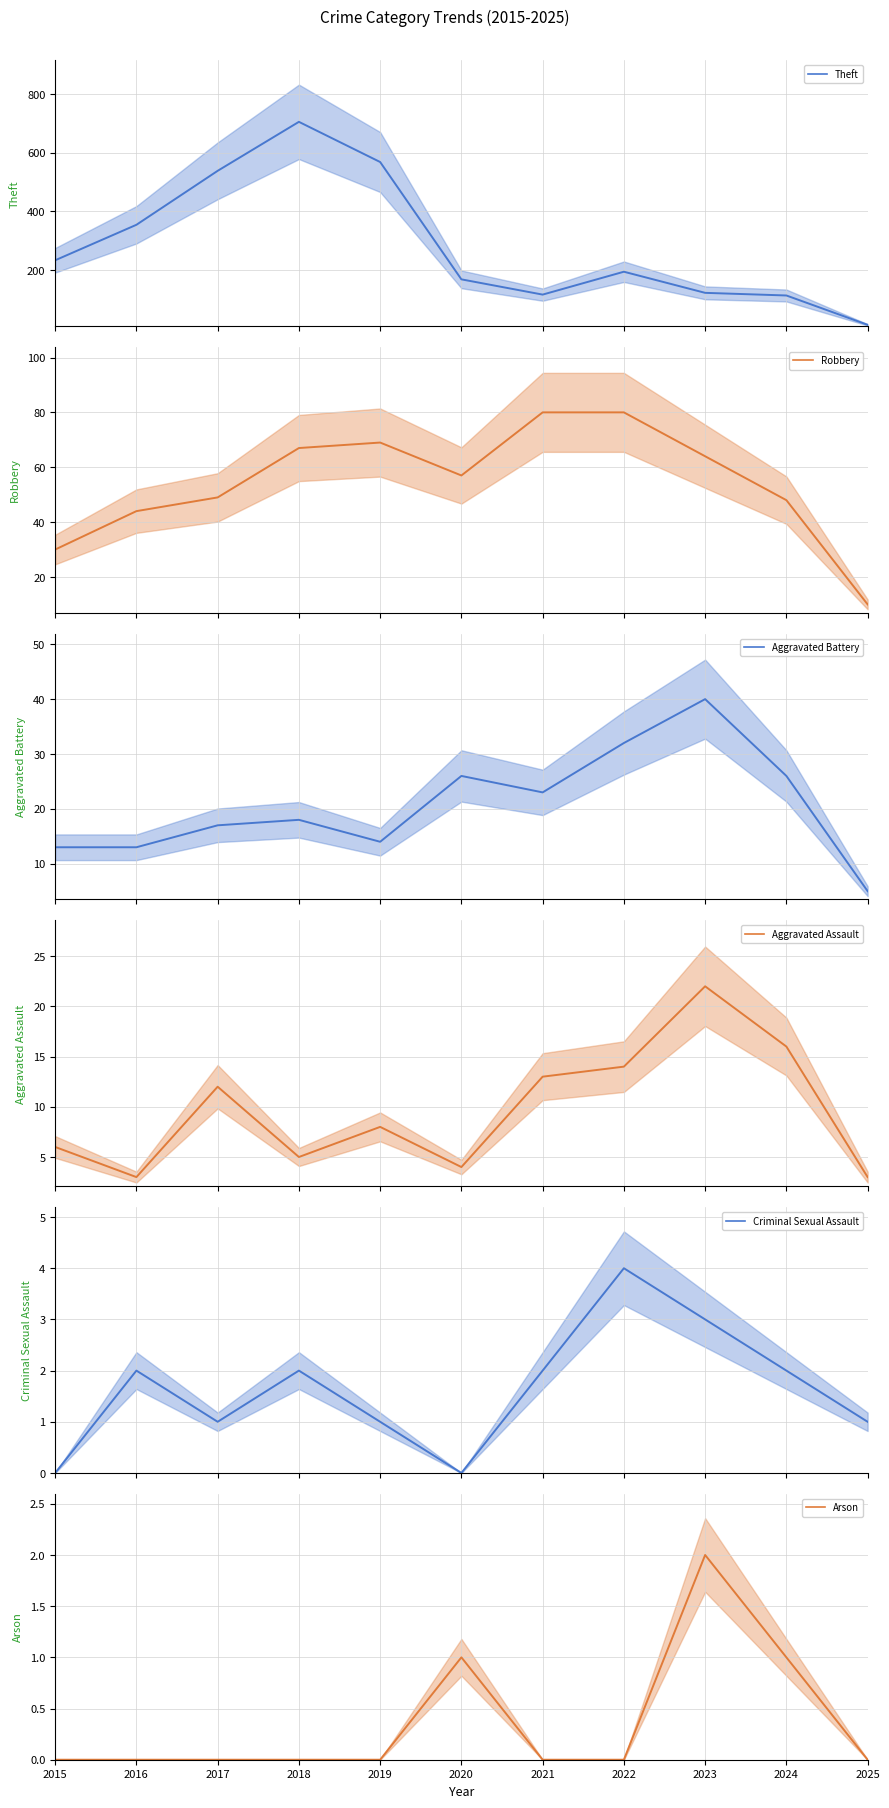

What value does the Aggravated Battery series have at 2019?

14